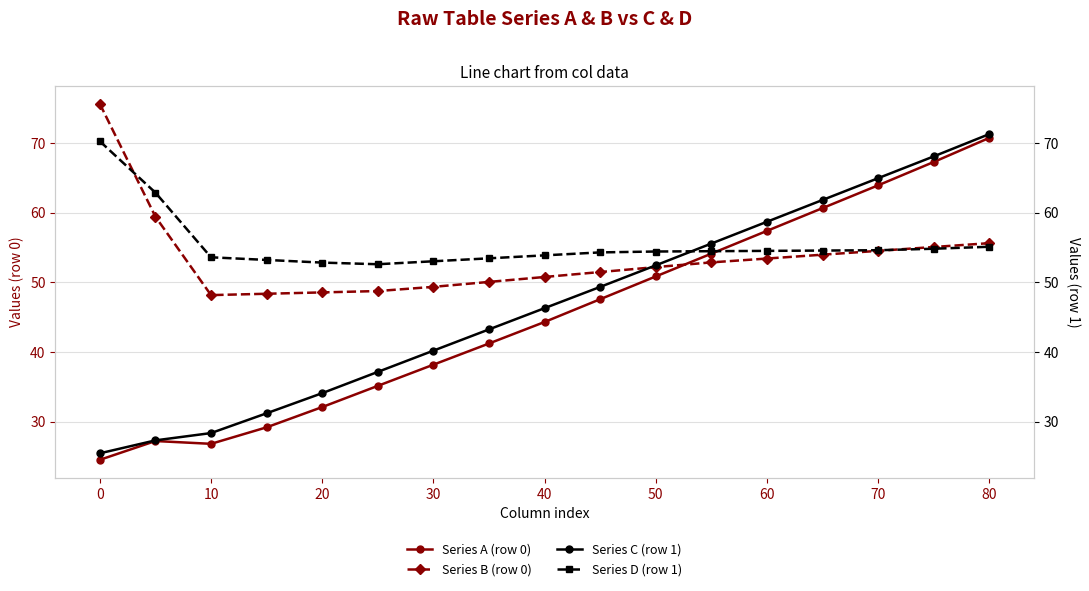

Which series has the largest range (max minus min)?

Series A (row 0)